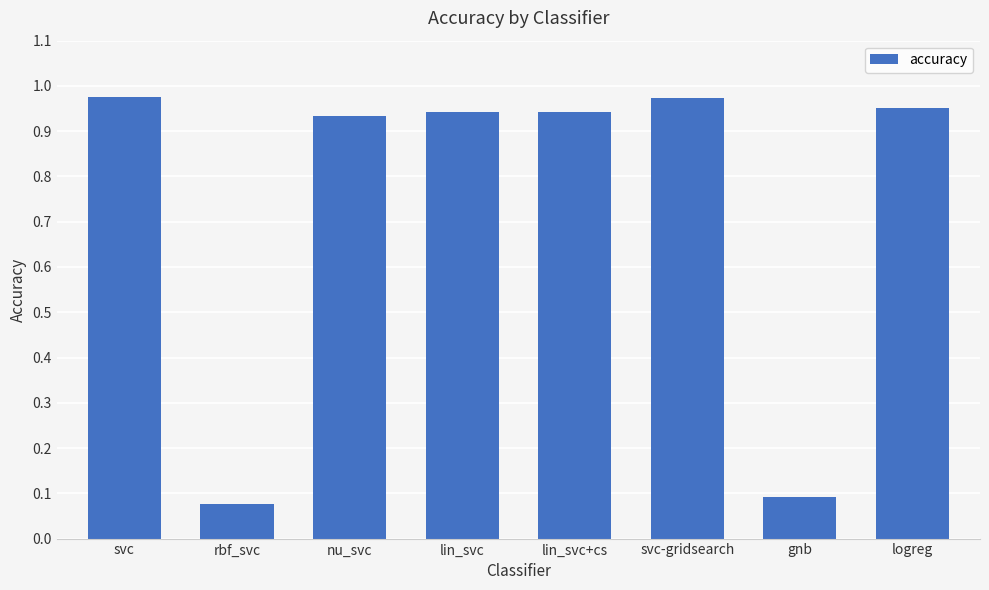

What is the sum of all values?

5.9